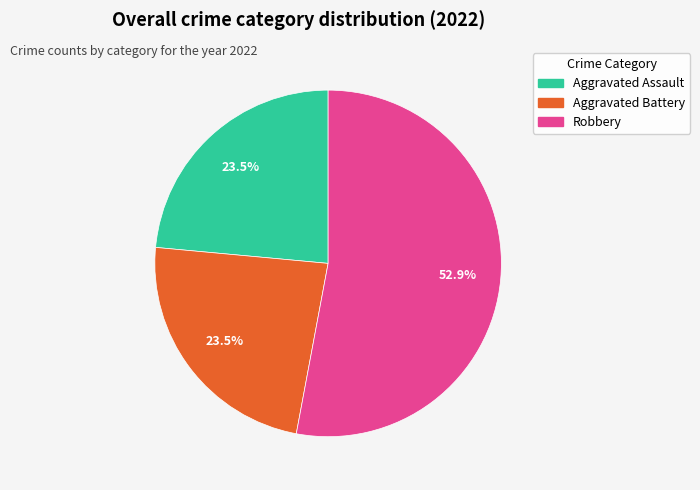

To the nearest percent, what is the average slice percentage?

33%